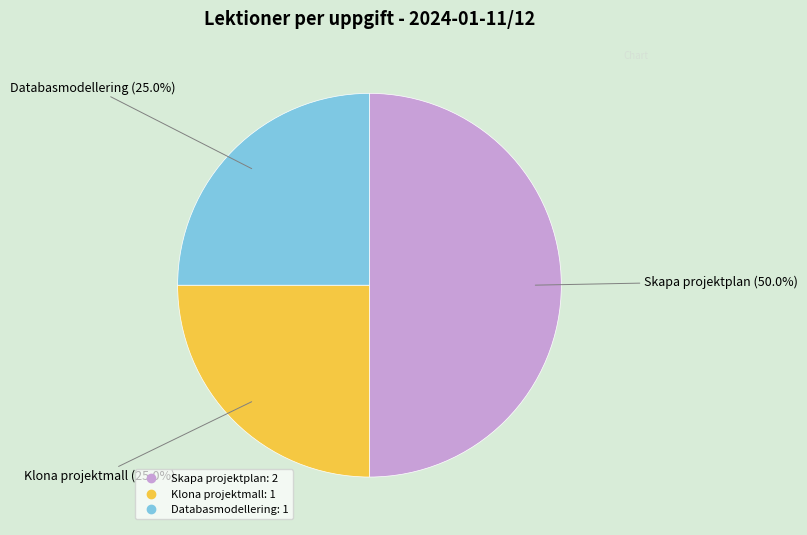

What is the total percentage of Databasmodellering and Klona projektmall?

50.0%